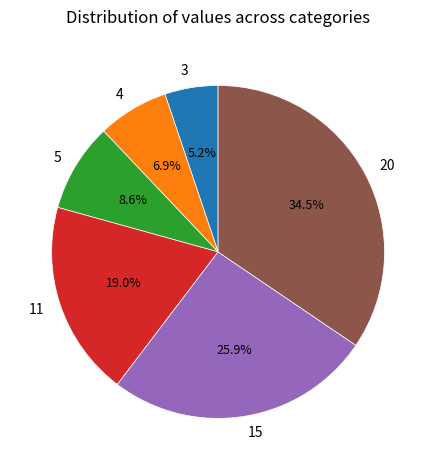

What portion of the pie excludes 11?

81.0%